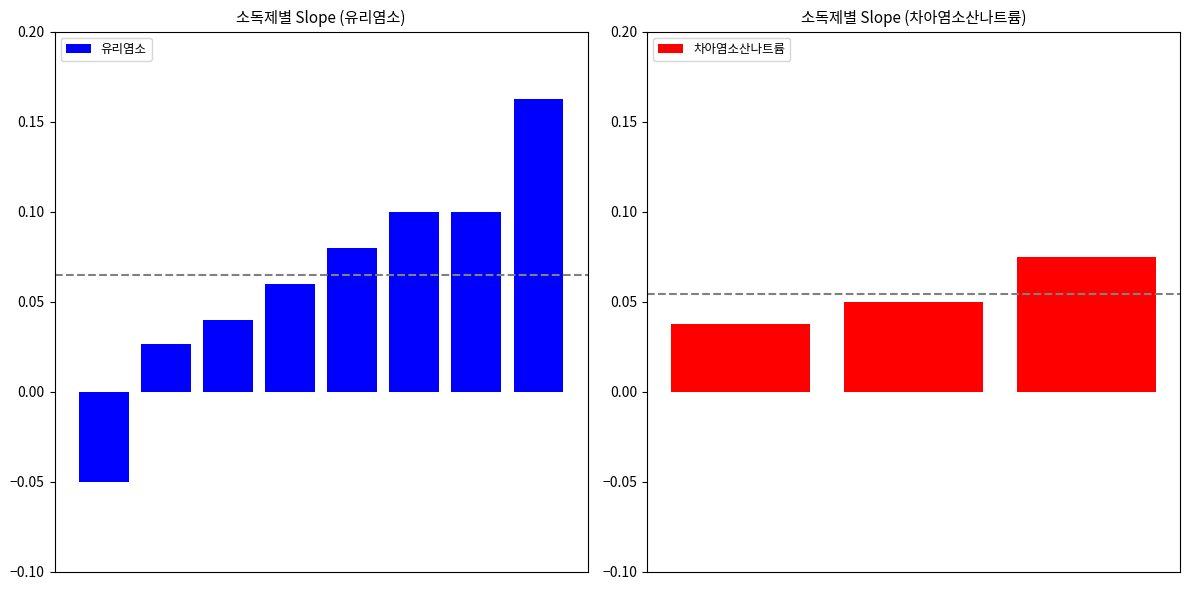

How many values in the 유리염소 series exceed 0?

7